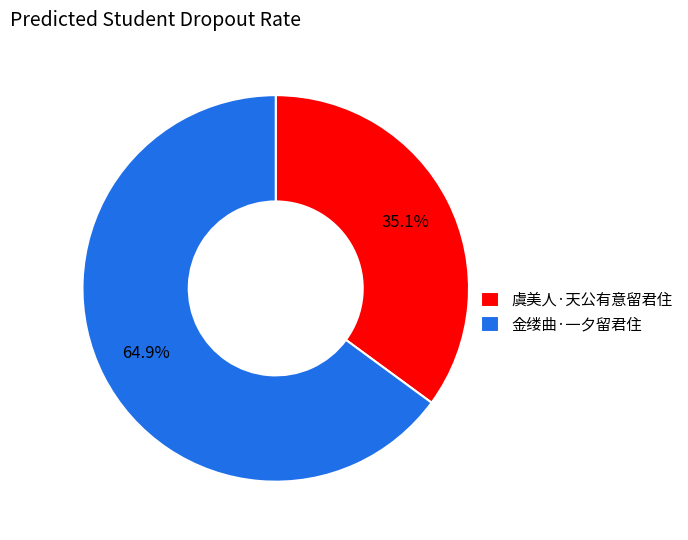

Is the sum of 虞美人·天公有意留君住 and 金缕曲·一夕留君住 greater than half?

Yes